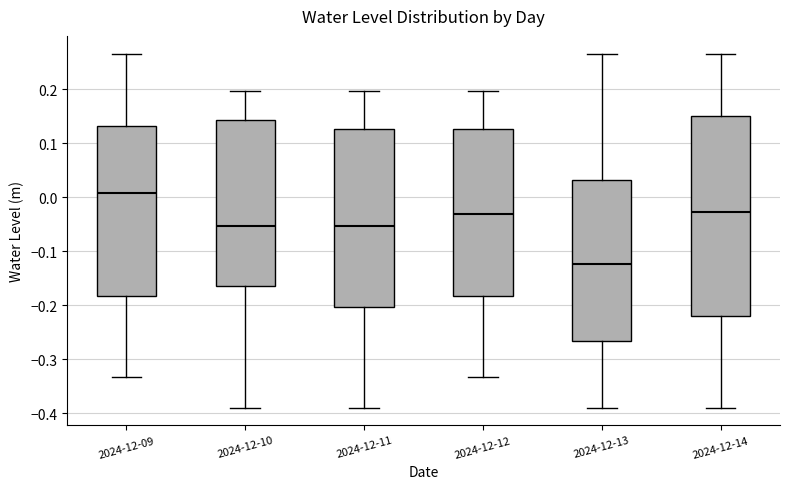

Where does the lower whisker of the box for 2024-12-10 end on the y-axis? The values are not printed on the chart, so give them approximately, as read against the axis.

-0.39